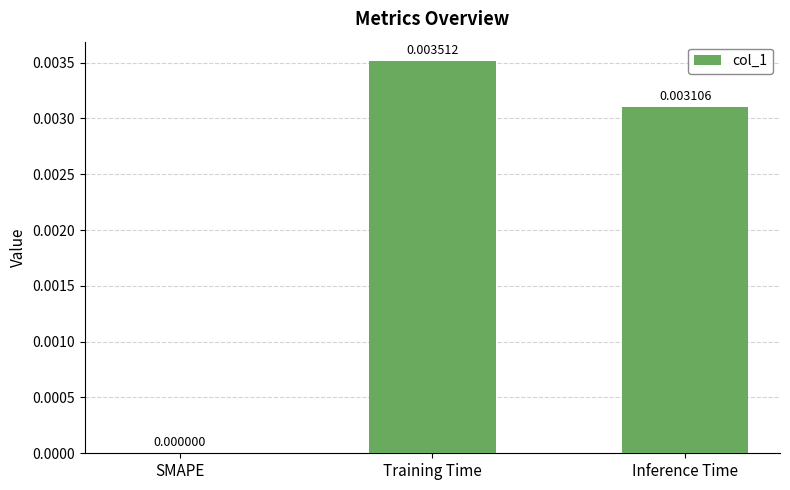

True or false: the data shows 0.0 at Inference Time.

True